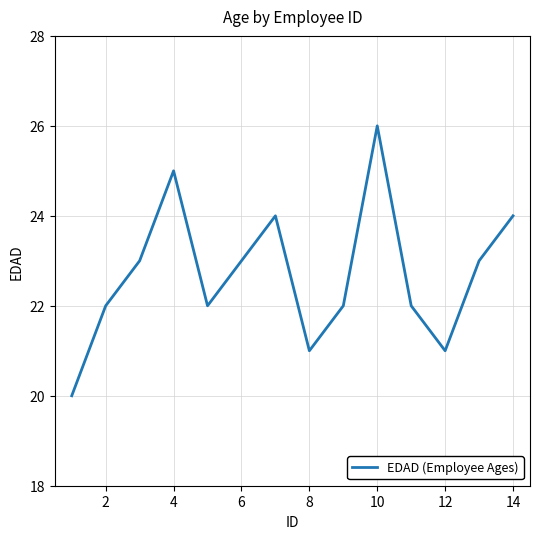

How many lines are shown in the chart?

1